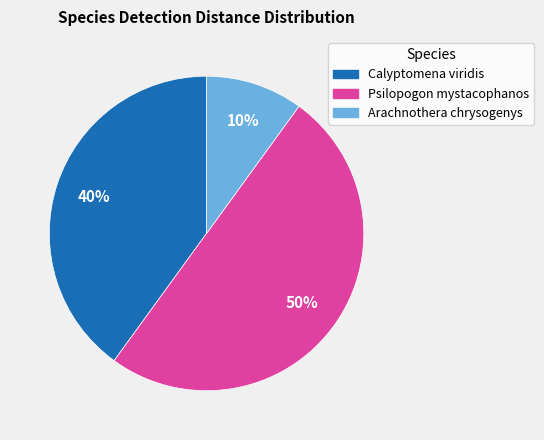

To the nearest percent, what is the difference between the Calyptomena viridis and Arachnothera chrysogenys slice percentages?

30%